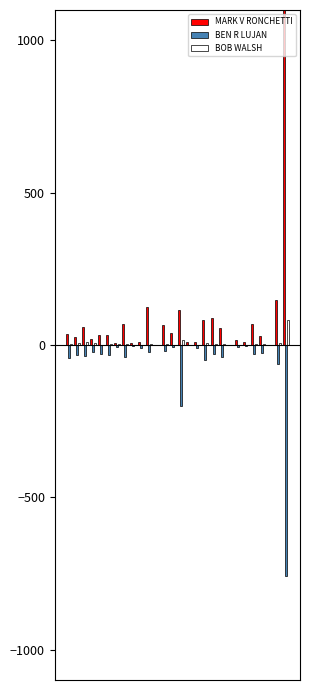

How many bars are there in total?

84